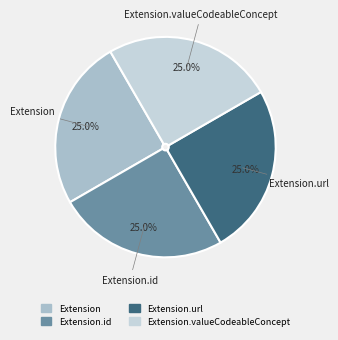

Is there a majority slice in this chart?

No